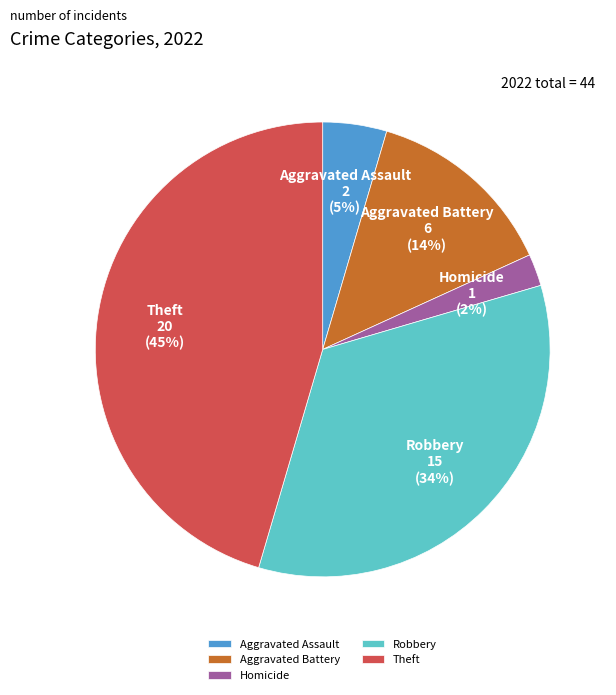

To the nearest percent, what is the average slice percentage?

20%